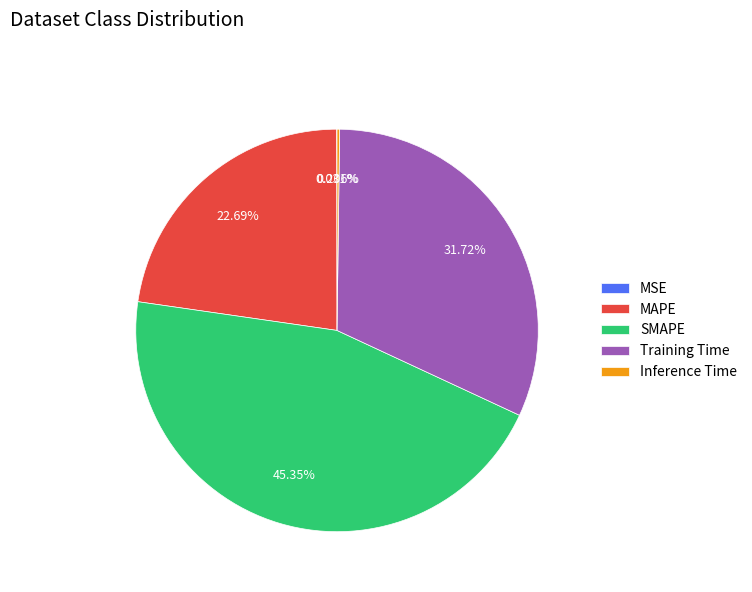

Is there a majority slice in this chart?

No